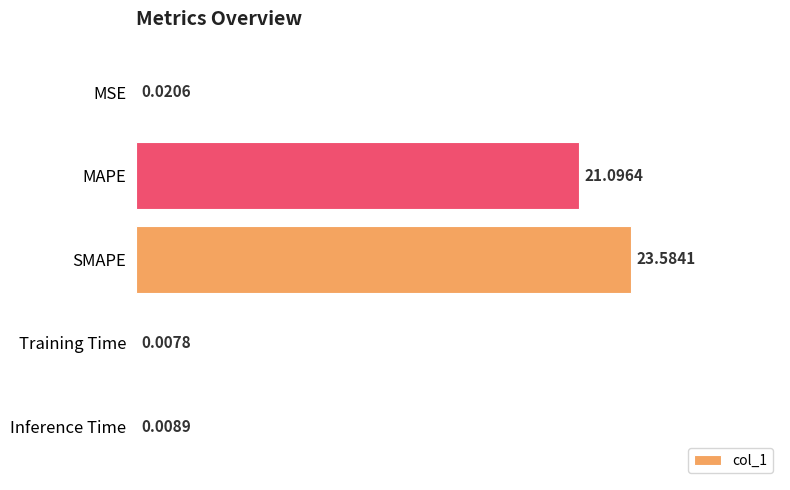

What is the sum of all values?

44.7